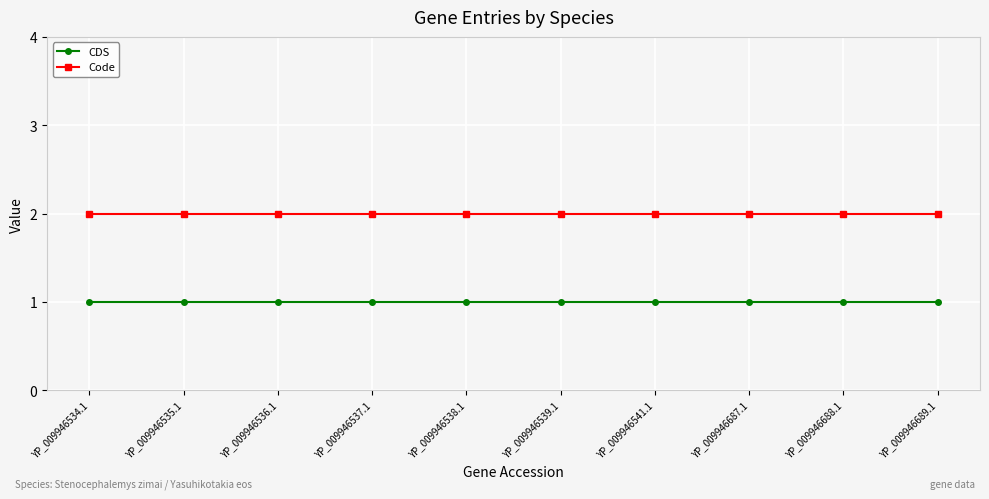

What is the minimum value for CDS?

1